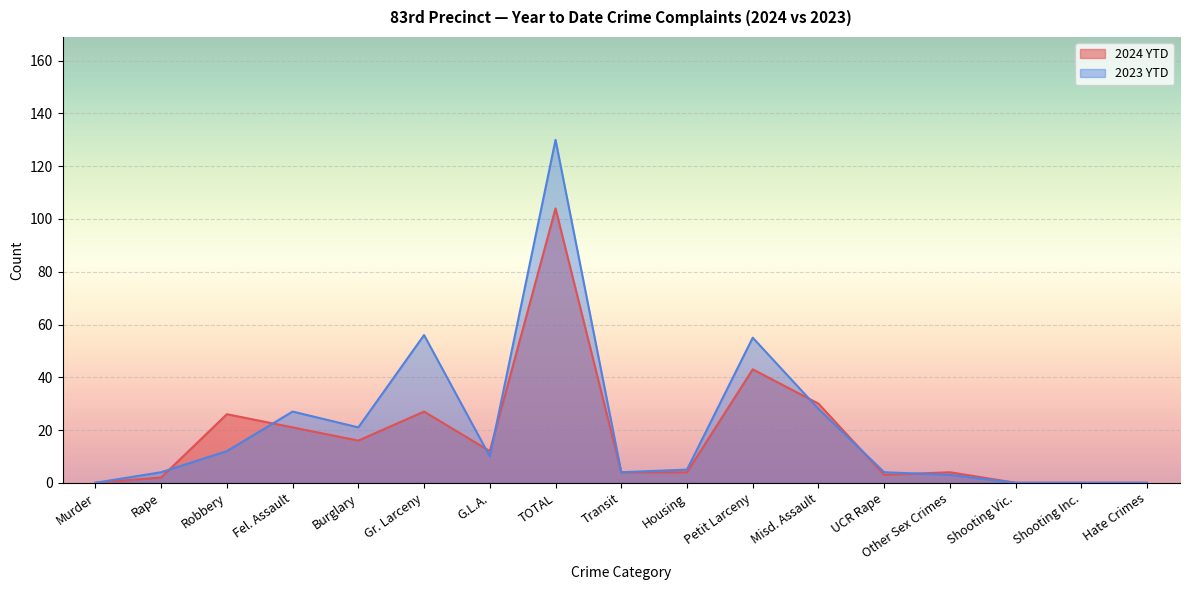

Is the value of 2023 YTD at Shooting Vic. greater than the value of 2024 YTD at Gr. Larceny?

No